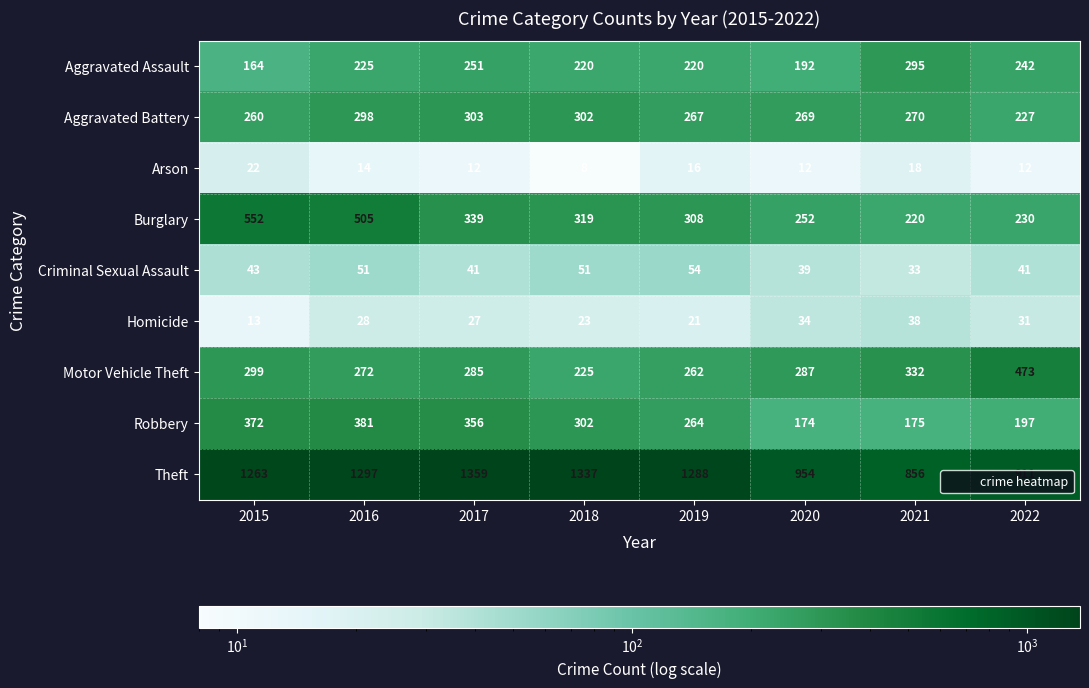

What is the difference between the maximum and minimum values in the Aggravated Assault series?

131